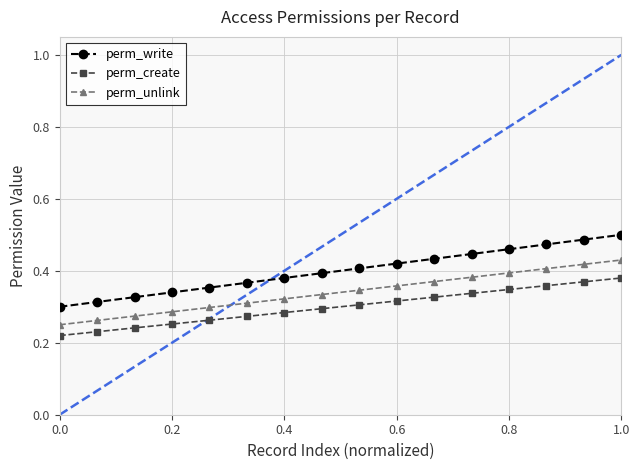

List the series in order of their peak value, highest first.

perm_write, perm_unlink, perm_create